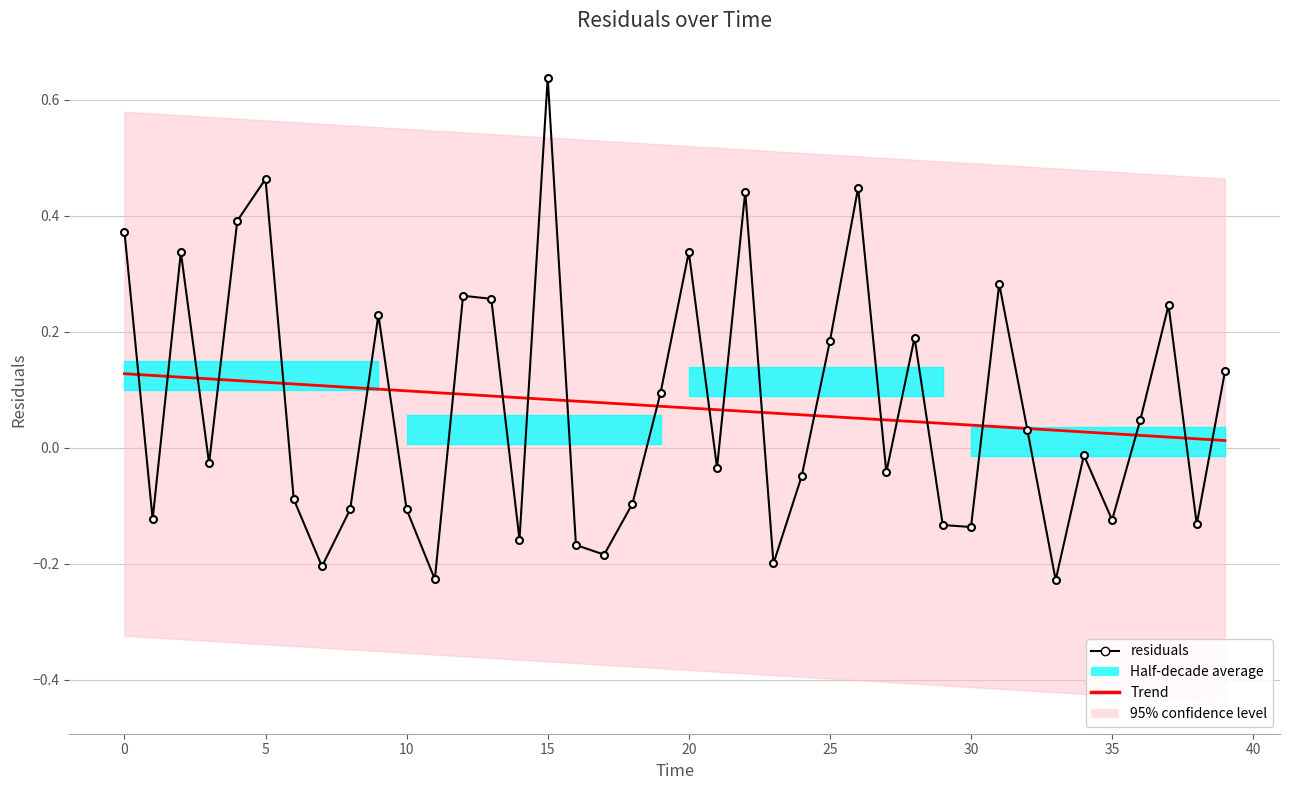

Reading right to left, extract all data points from this chart.

Trend: 0.0	0.0	0.0	0.0	0.0	0.0	0.0	0.0	0.0	0.0	0.0	0.0	0.0	0.1	0.1	0.1	0.1	0.1	0.1	0.1	0.1	0.1	0.1	0.1	0.1	0.1	0.1	0.1	0.1	0.1	0.1	0.1	0.1	0.1	0.1	0.1	0.1	0.1	0.1	0.1
residuals: 0.1	-0.1	0.2	0.0	-0.1	-0.0	-0.2	0.0	0.3	-0.1	-0.1	0.2	-0.0	0.4	0.2	-0.0	-0.2	0.4	-0.0	0.3	0.1	-0.1	-0.2	-0.2	0.6	-0.2	0.3	0.3	-0.2	-0.1	0.2	-0.1	-0.2	-0.1	0.5	0.4	-0.0	0.3	-0.1	0.4